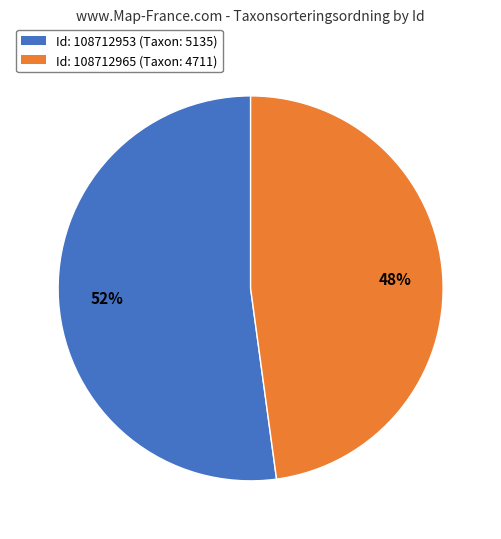

Which category has the biggest portion of the pie?

Id: 108712953 (Taxon: 5135)